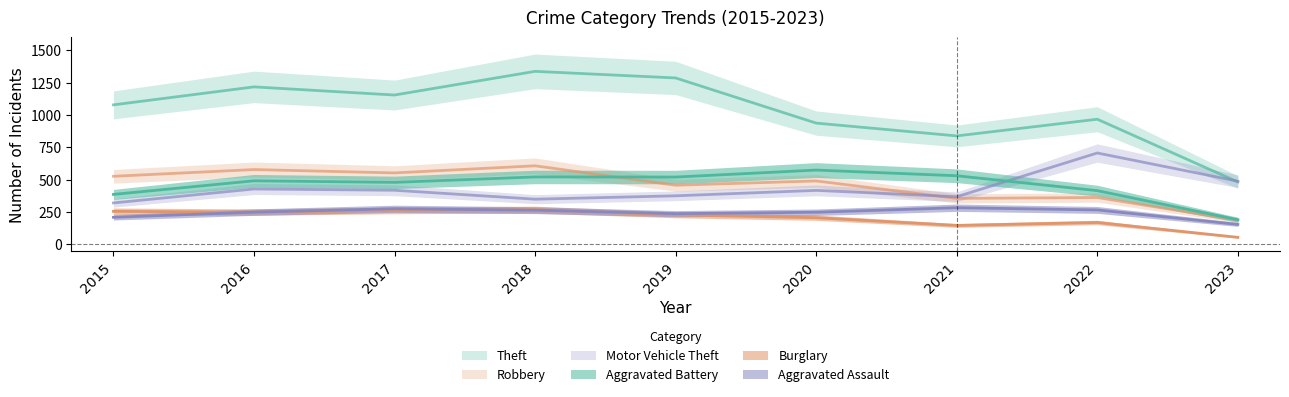

Where does the Aggravated Battery series first go above 492?

2018